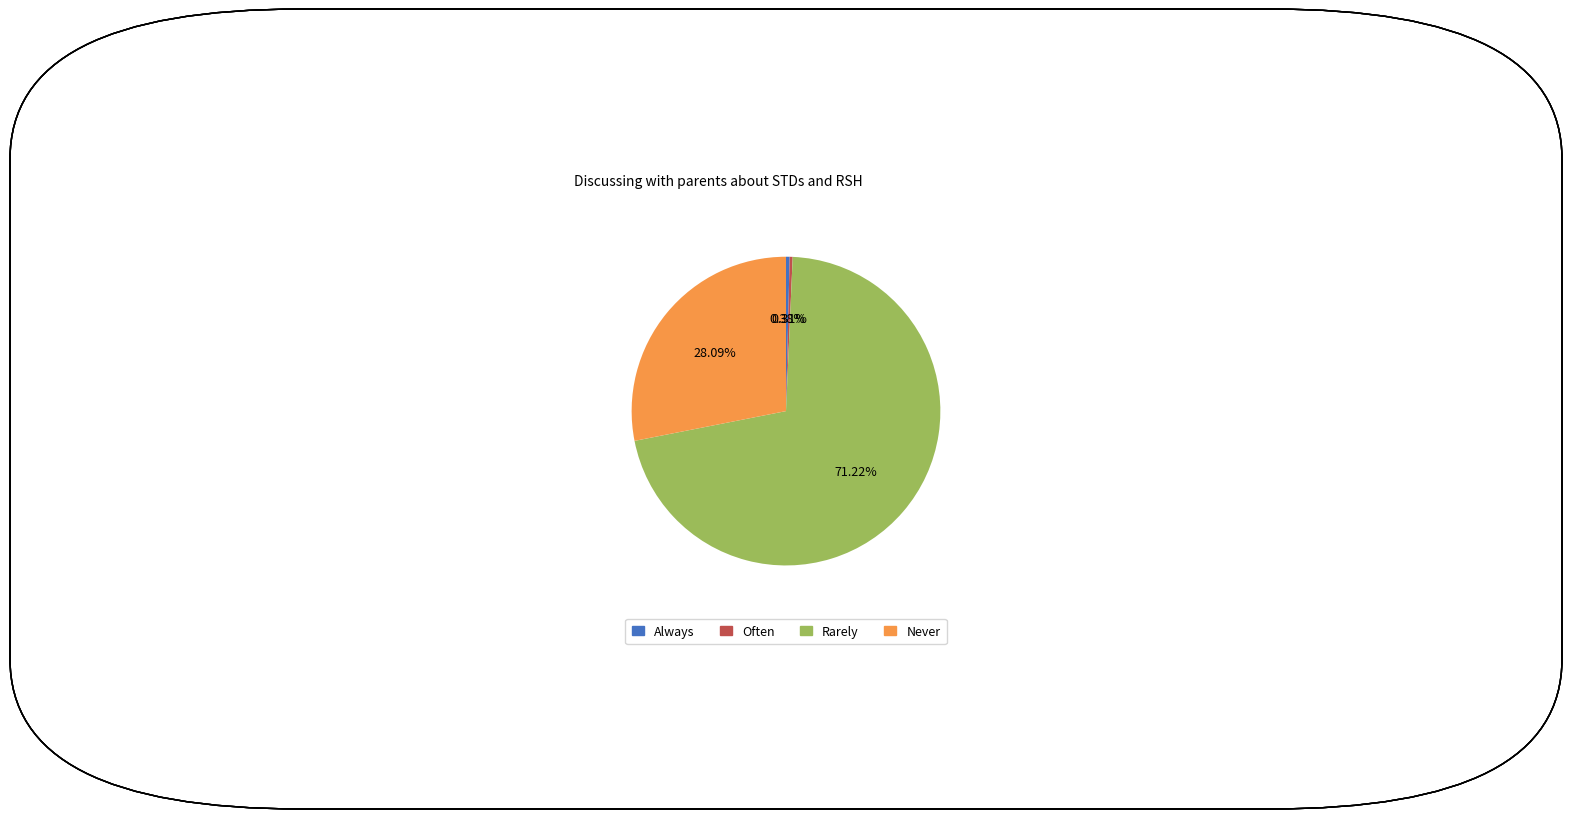

Does any single category account for the majority?

Yes